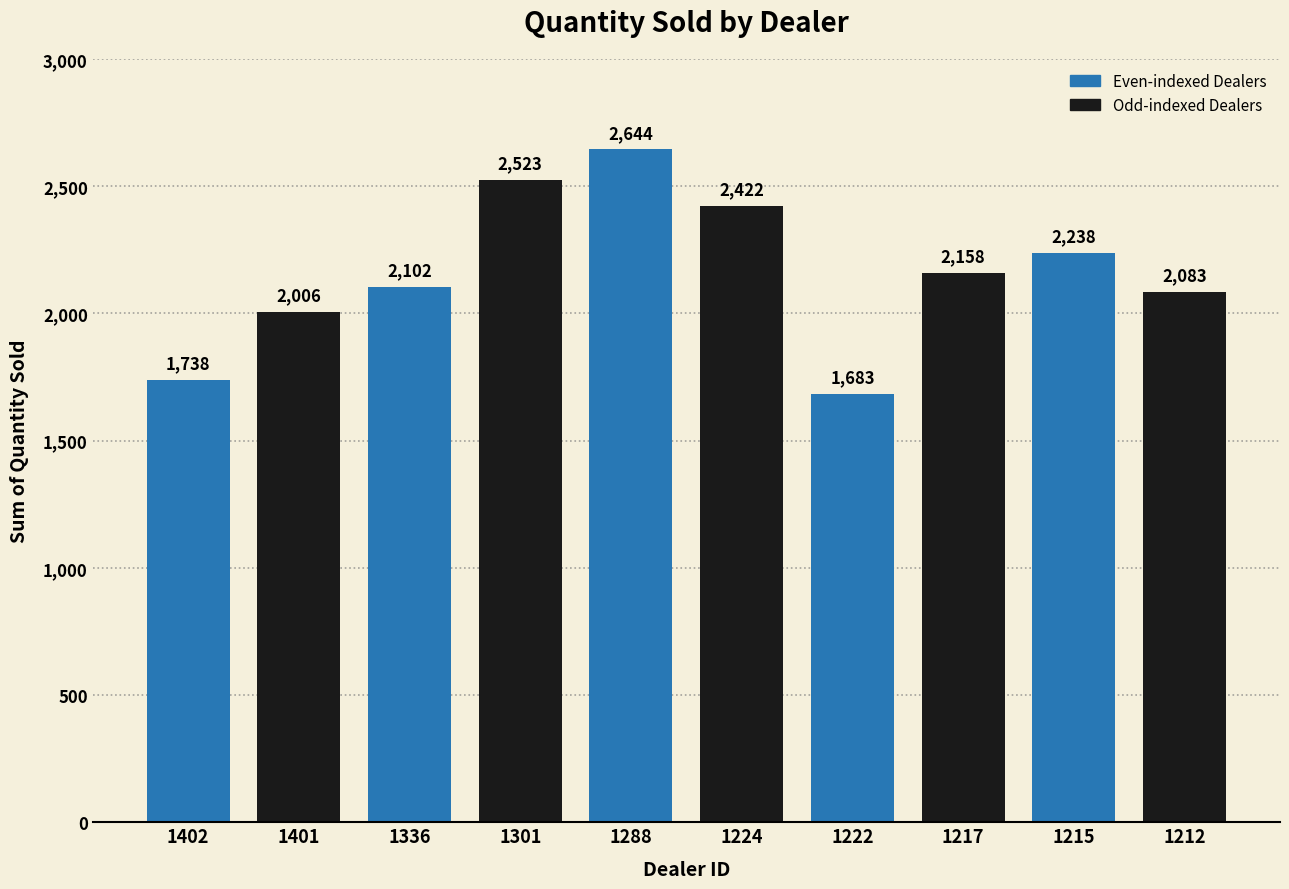

Read the value at 1336, to the nearest 50.

2100